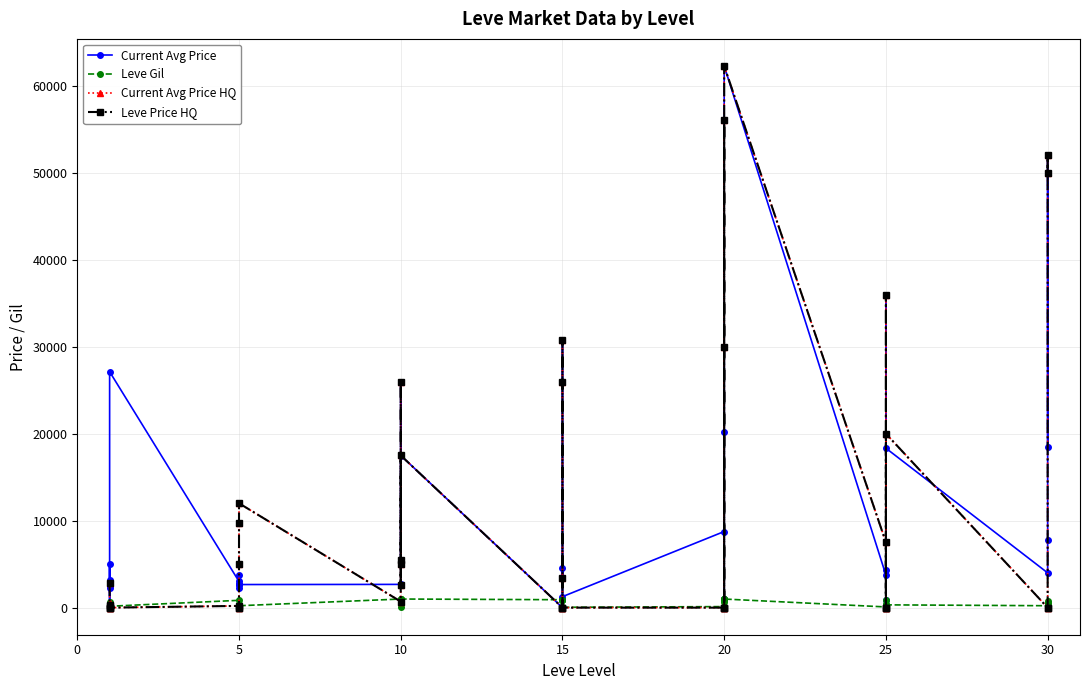

What is the greatest value displayed?

62280.0